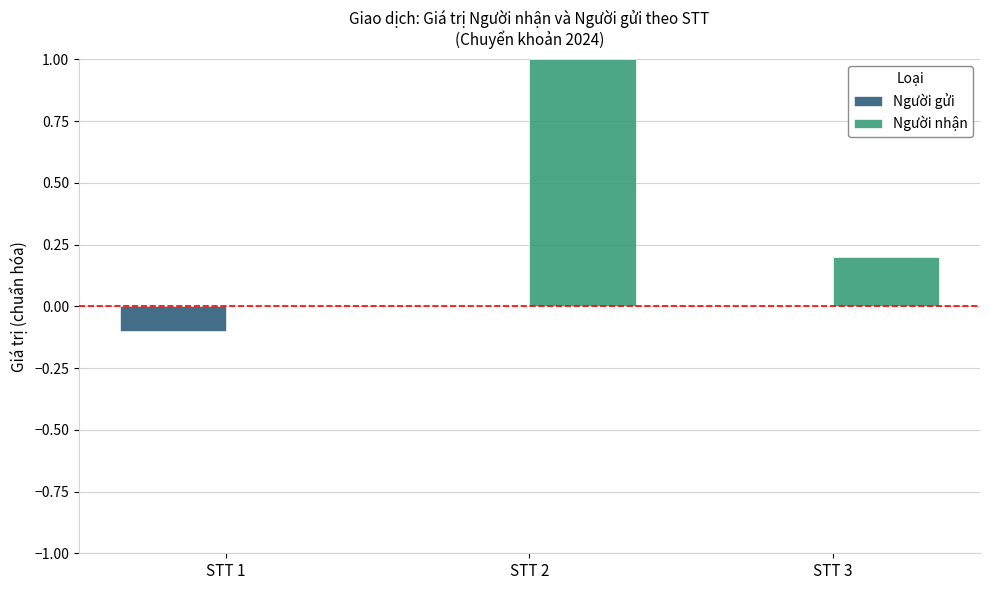

Which series changed the most between STT 1 and STT 2?

Người nhận